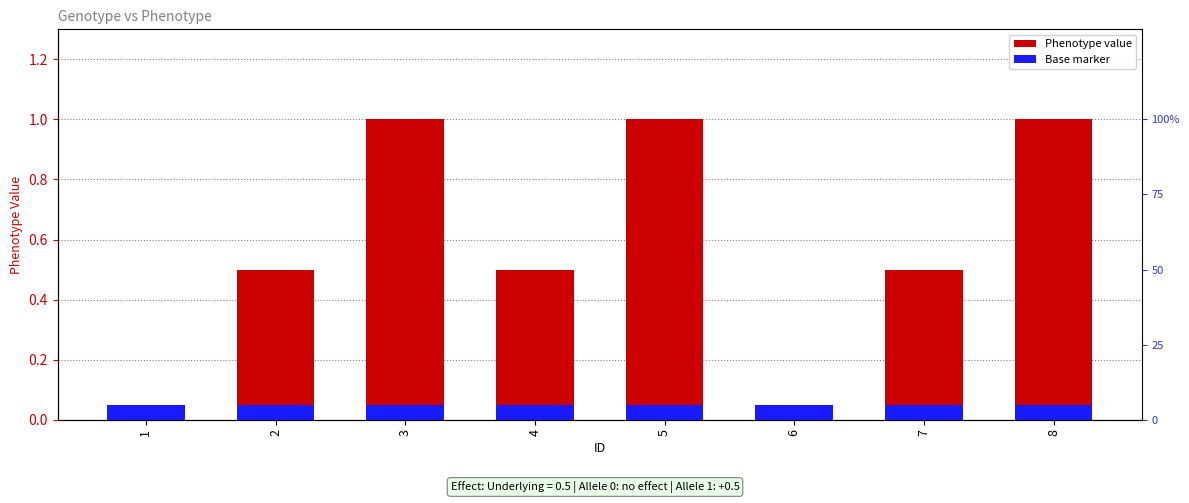

Which has a higher value, 3 or 8?

3